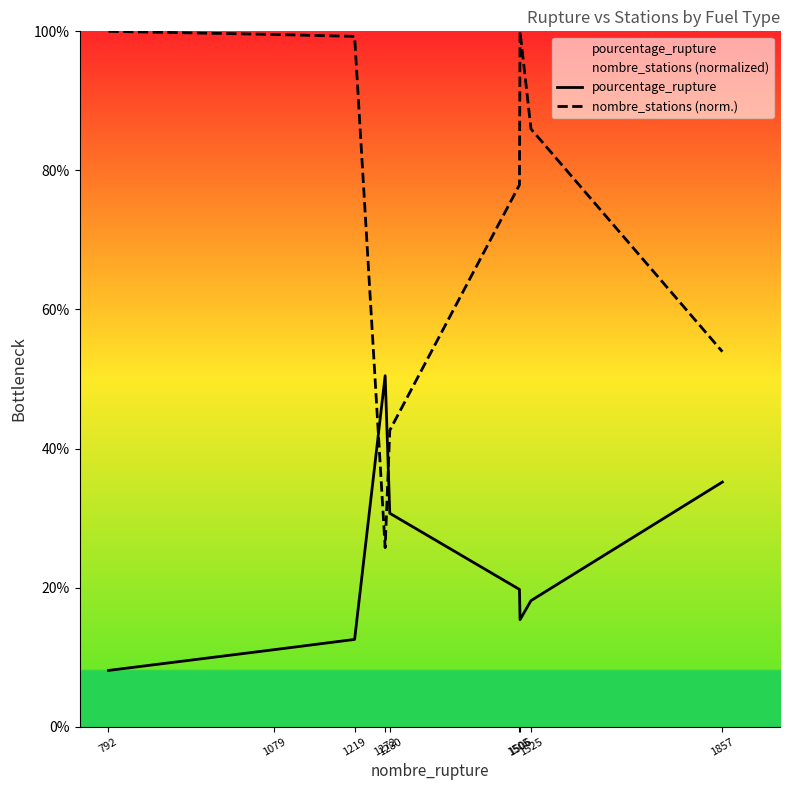

List the series in order of their peak value, lowest first.

pourcentage_rupture, nombre_stations (norm.)